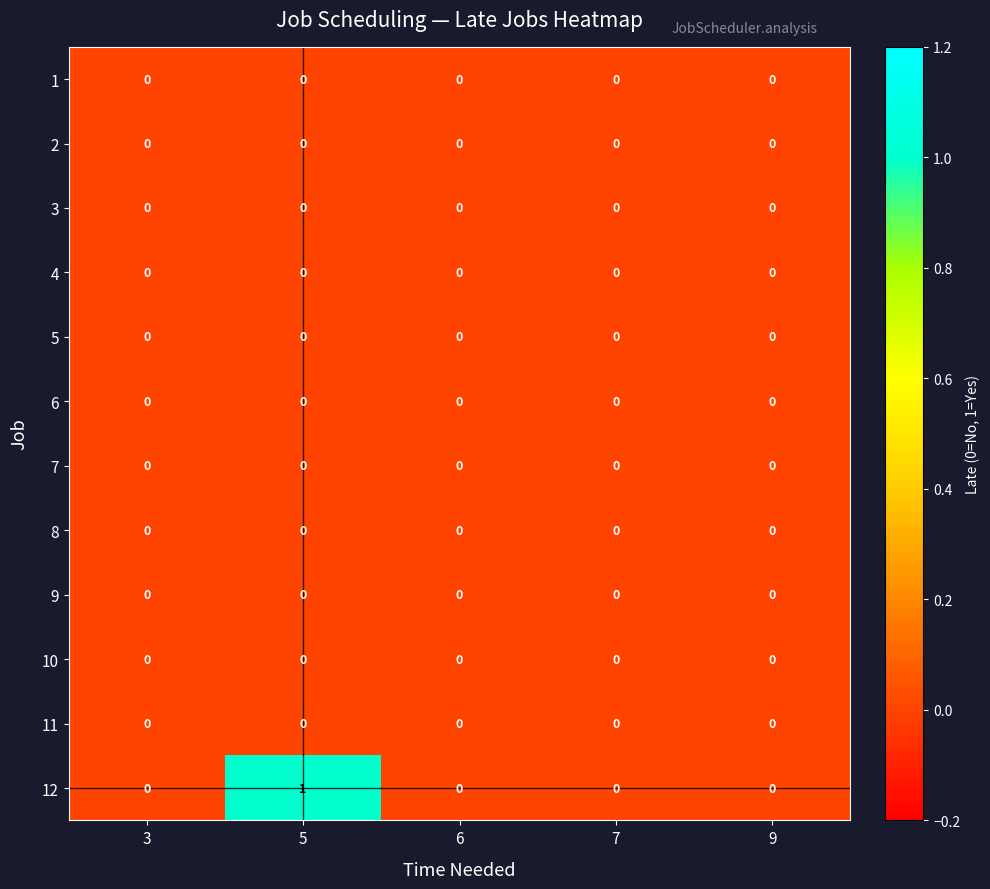

Which label corresponds to the largest value in the chart?

5